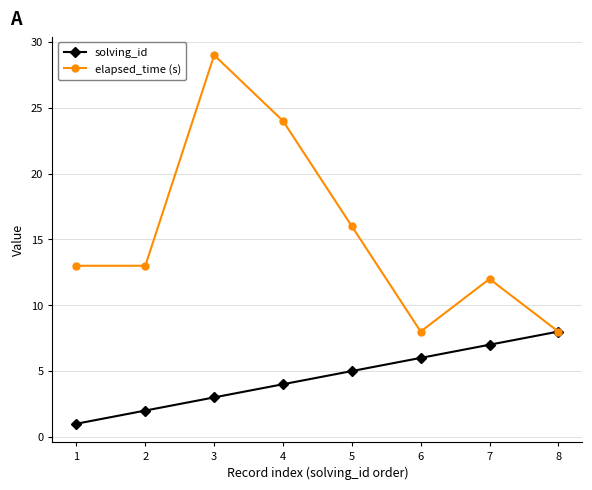

At how many categories does at least one series exceed 11?

6